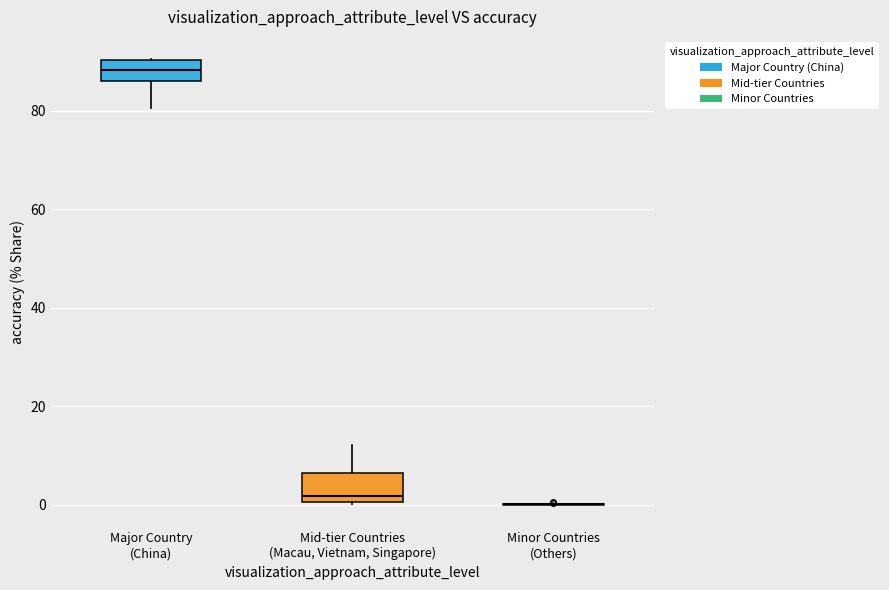

Reading left to right, transcribe this box plot: for each box, give where its median line is, the range the box spans, and where its two whiskers end, as read against the y-axis. The values are not printed on the chart, so give them approximately, as read against the axis.

Major Country (China): median 88, box 86 to 90, whiskers 80 to 90
Mid-tier Countries (Macau, Vietnam, Singapore): median 2, box 0 to 6, whiskers 0 to 12
Minor Countries (Others): box collapsed to a line at 0, whiskers 0 to 0